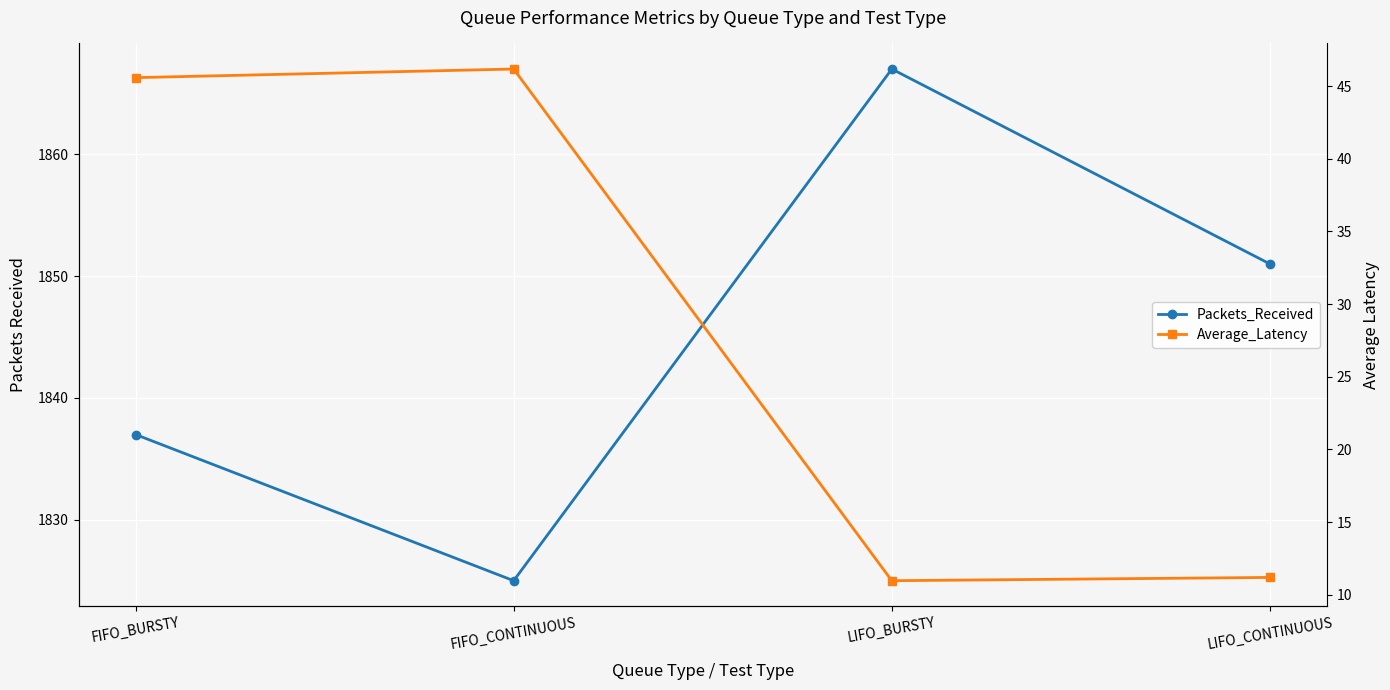

What is the difference between the highest and lowest values at LIFO_BURSTY?

1856.0